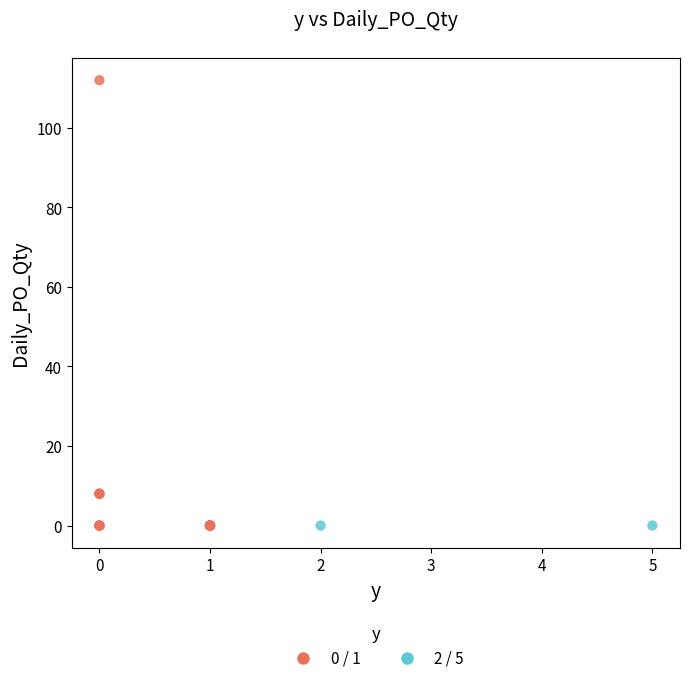

Which series contains the highest Y value?

0 / 1